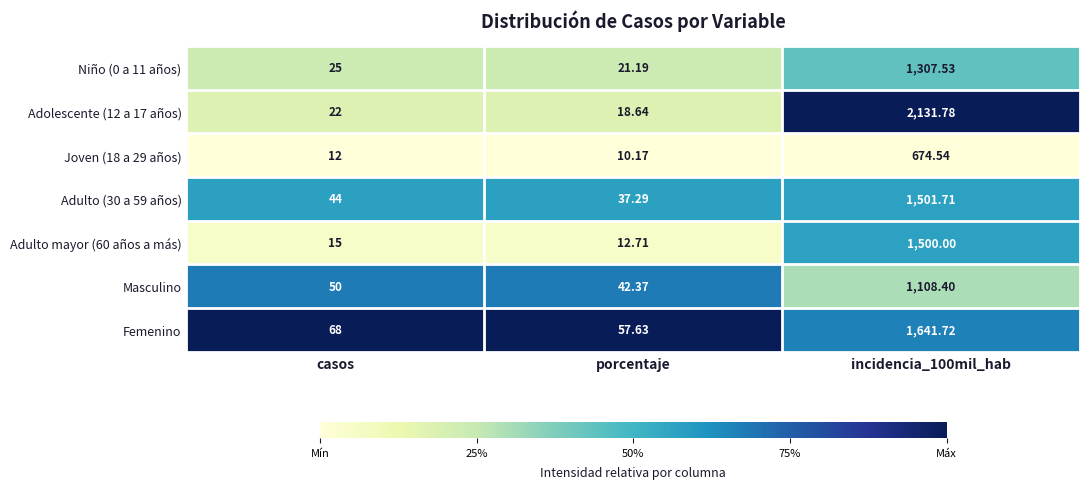

Which series has the largest total across all categories?

Adolescente (12 a 17 años)